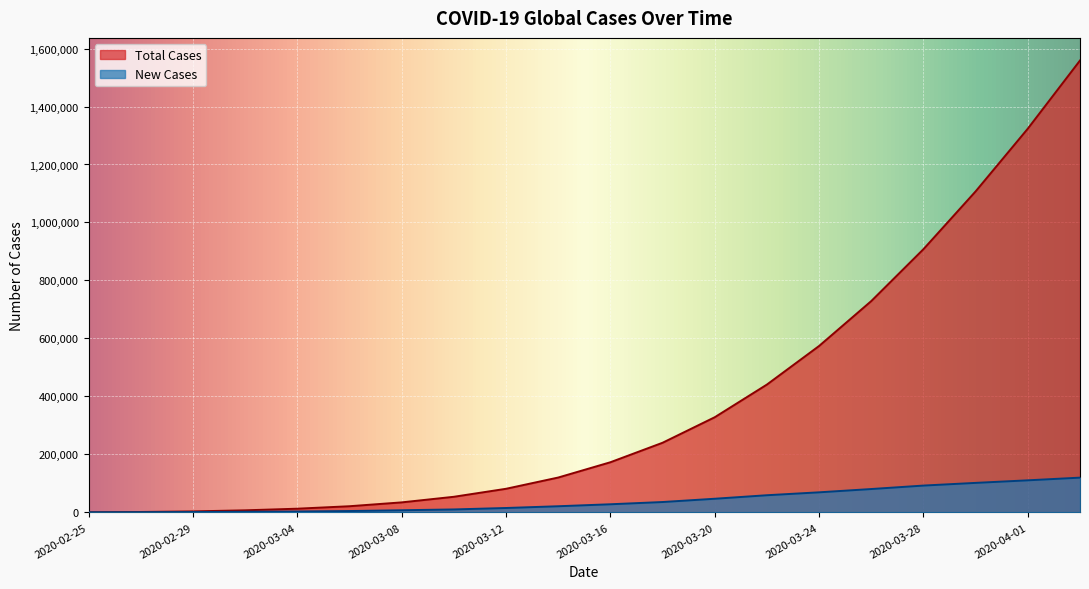

What is the spread (max minus min) of values at 2020-03-02?

5081